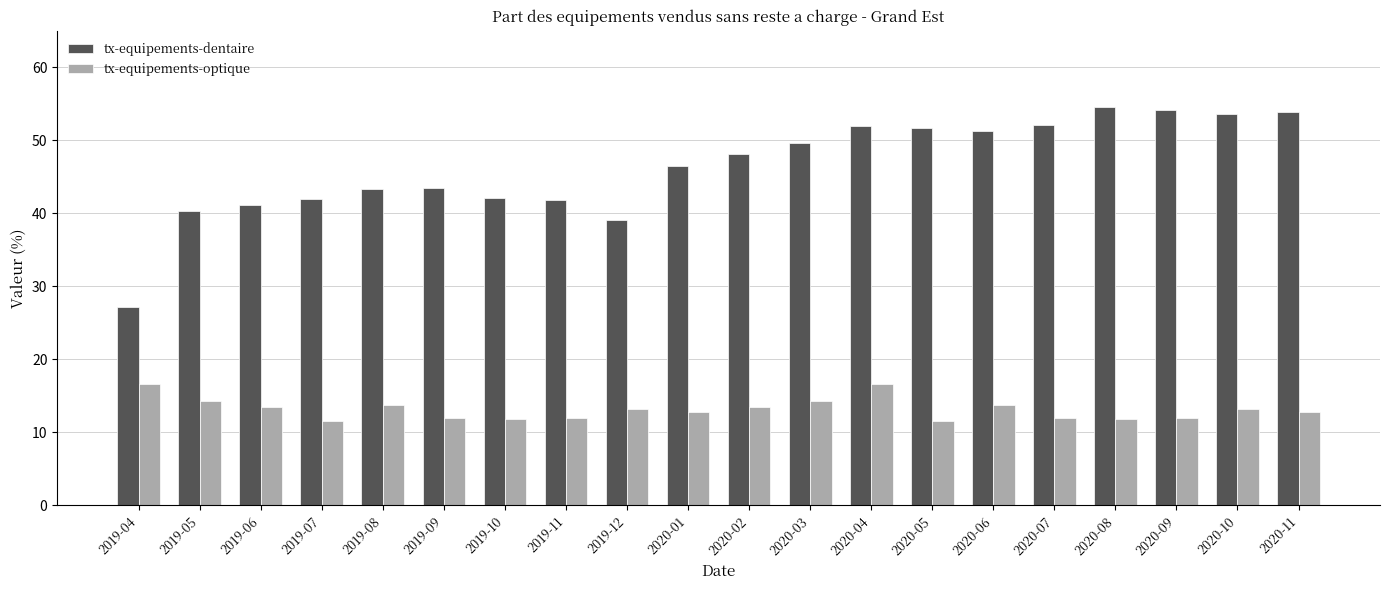

What is the spread (max minus min) of values at 2020-05?

40.1